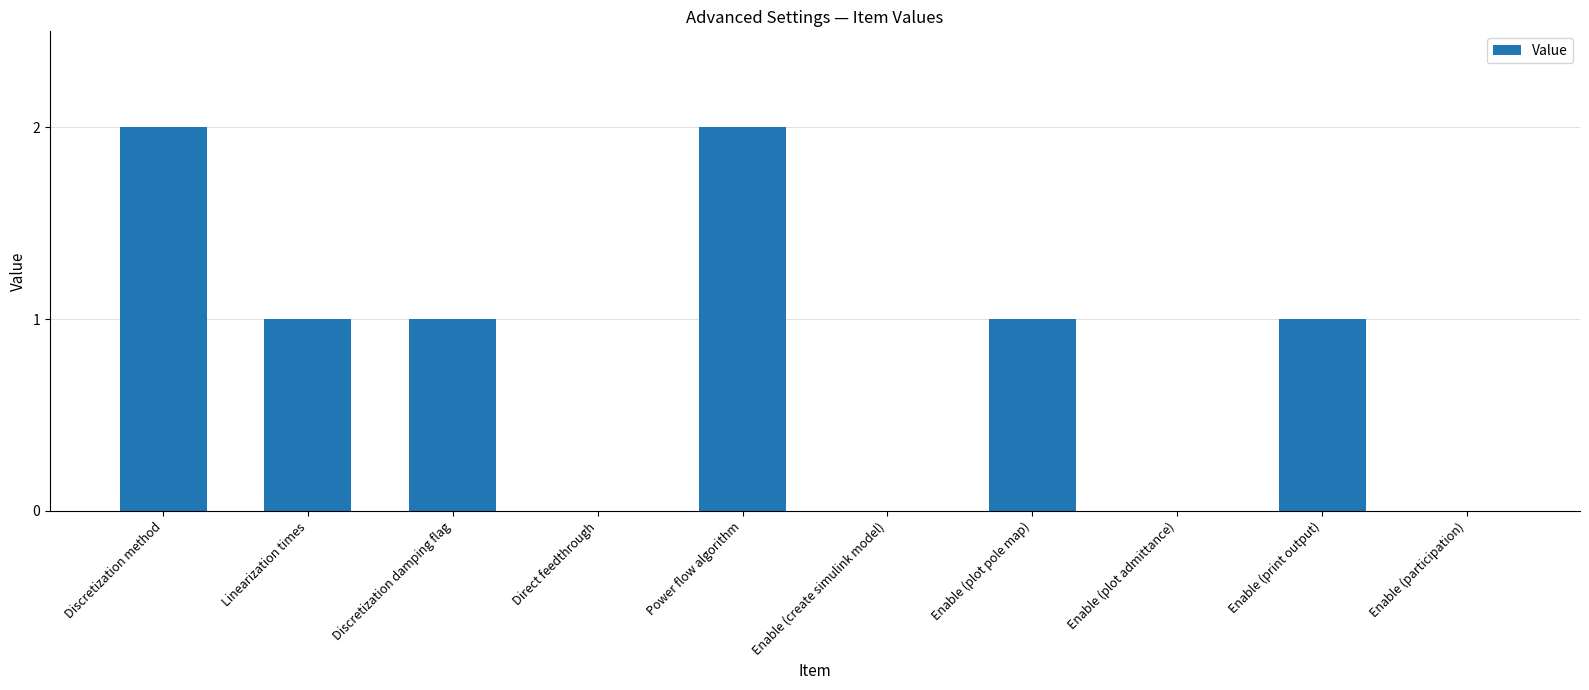

Which has a higher value, Enable (plot pole map) or Enable (participation)?

Enable (plot pole map)